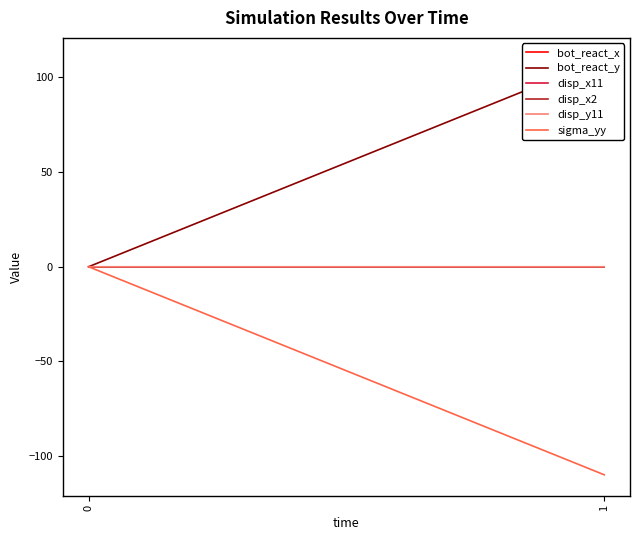

What is the sum of all sigma_yy values?

-109.9